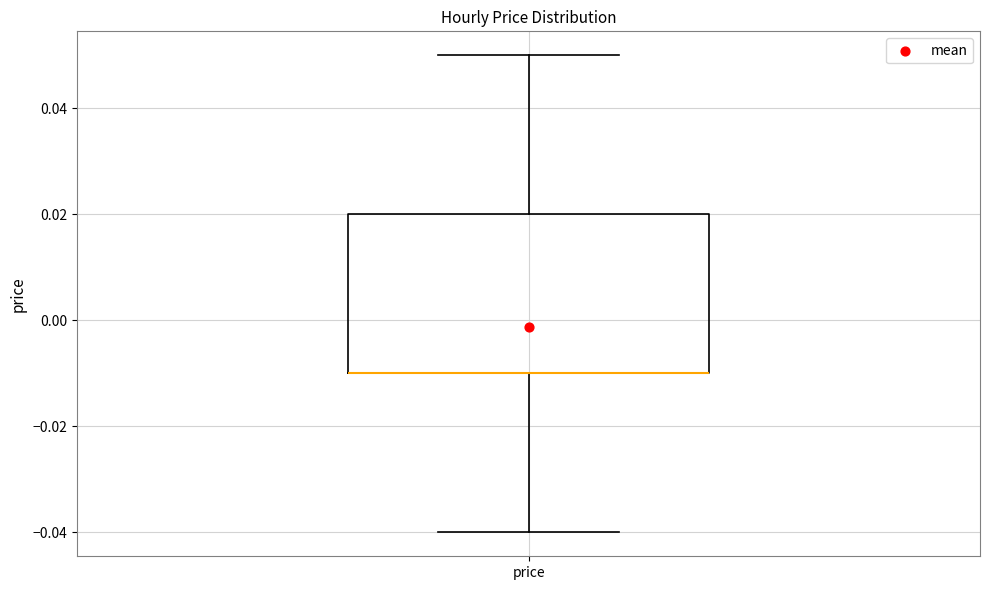

Read this box plot against the y-axis: the position of the median line, the range covered by the box, and the ends of both whiskers. The values are not printed on the chart, so give them approximately, as read against the axis.

median -0.01 (drawn on the box's lower edge), box -0.01 to 0.02, whiskers -0.04 to 0.05